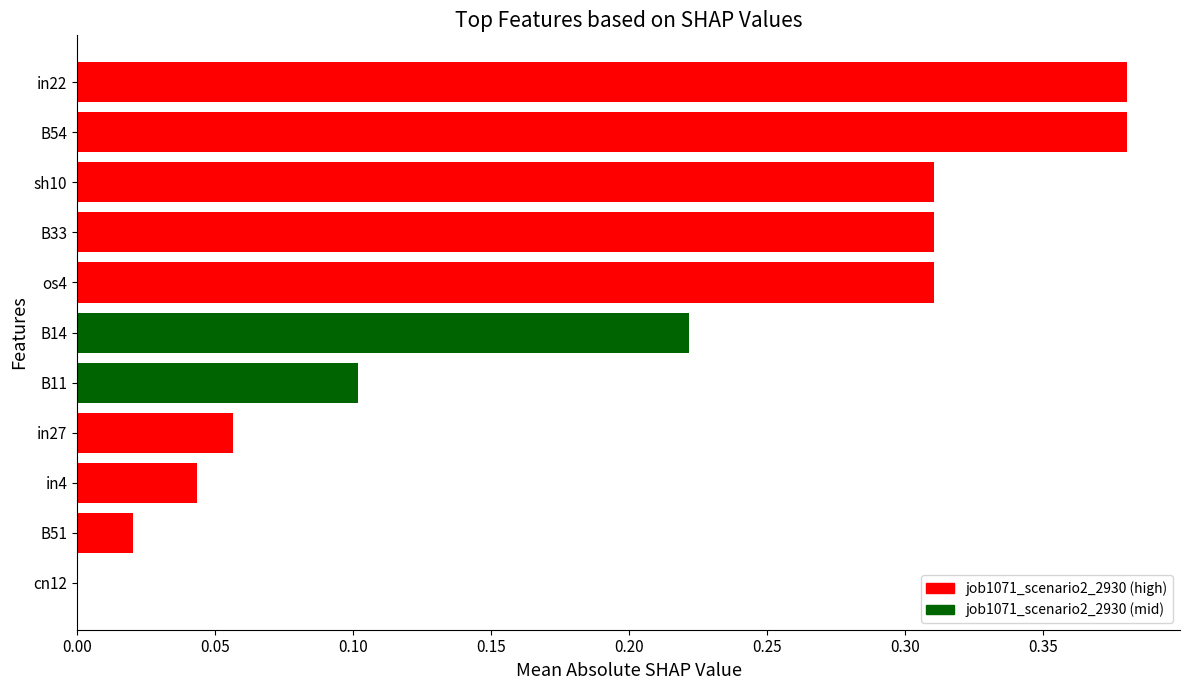

The value at B14 is 0.3. True or false?

False